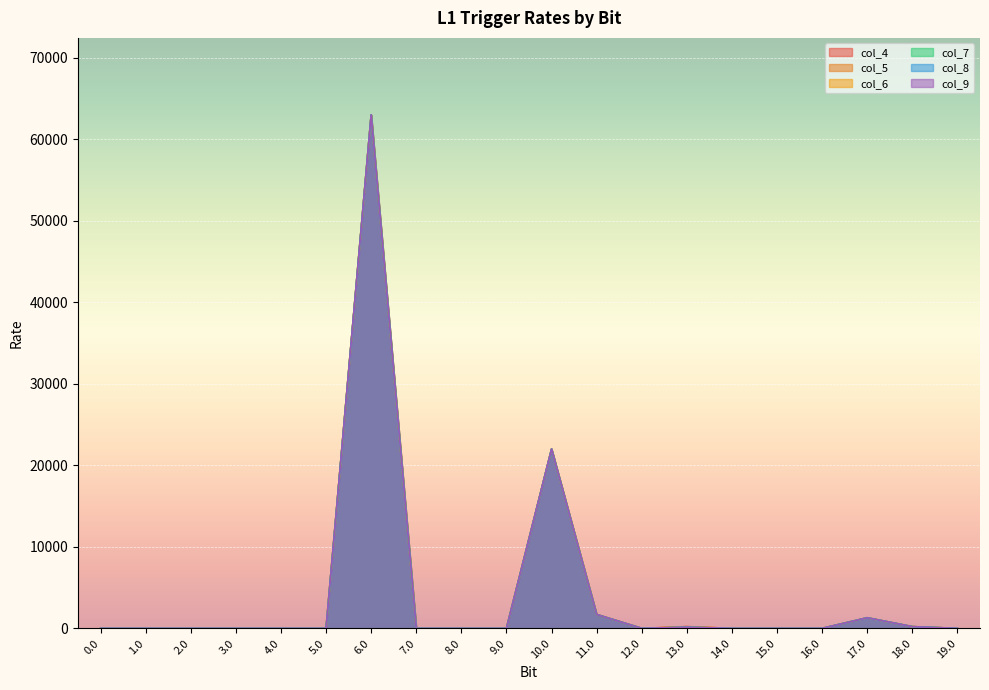

Between 10.0 and 13.0, which series saw the biggest shift?

col_7